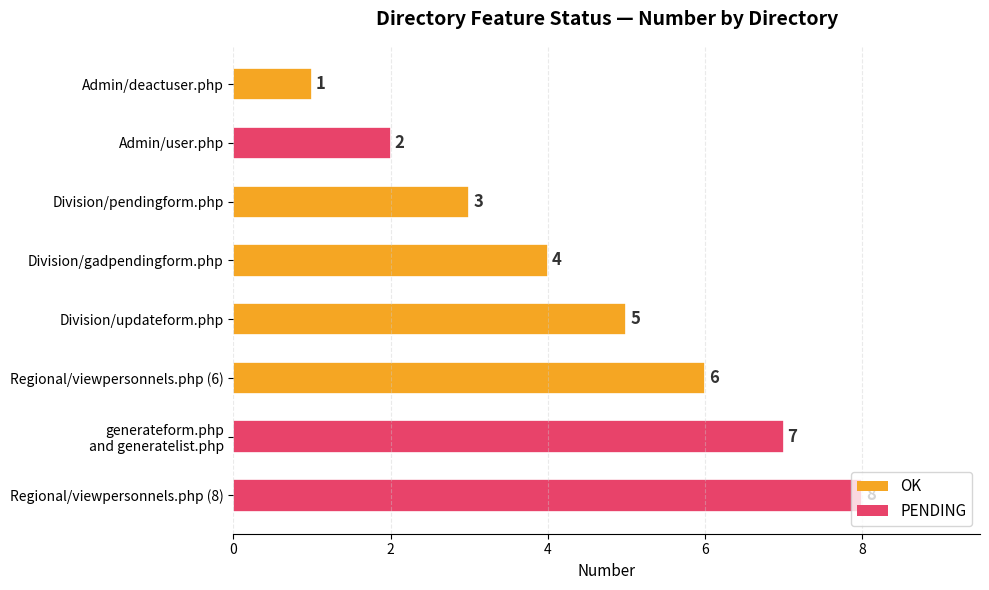

What position from the top is Regional/viewpersonnels.php (6)?

6